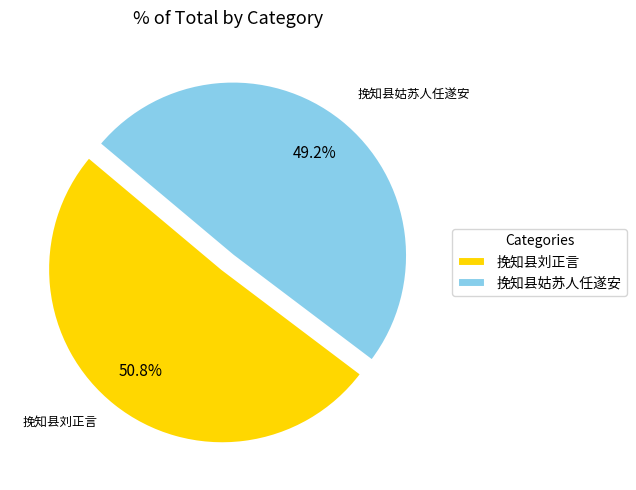

To the nearest percent, what is the combined percentage of 挽知县姑苏人任遂安 and 挽知县刘正言?

100%